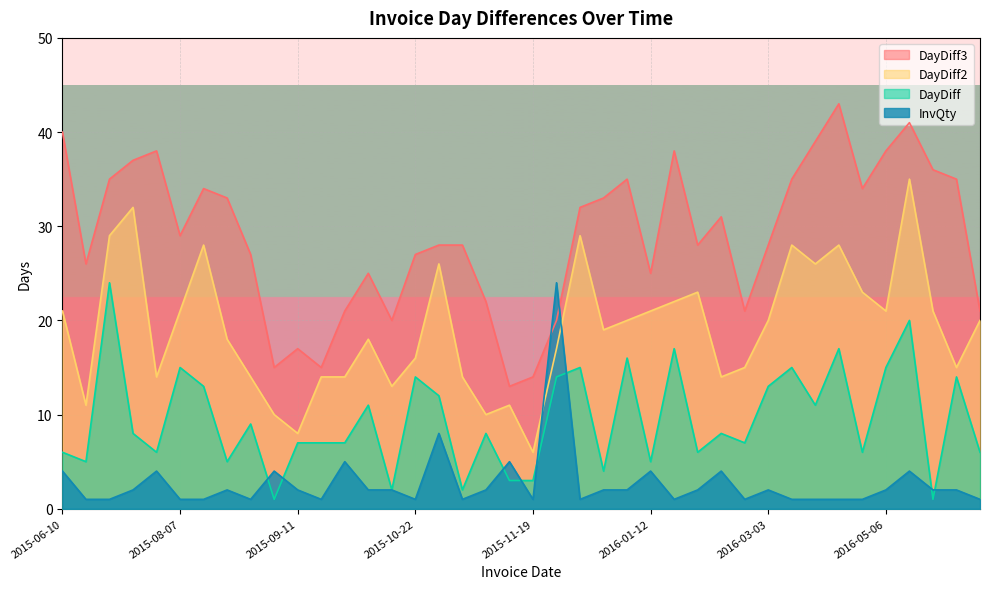

Which series changed the most between 2015-07-23 and 2015-12-03?

InvQty